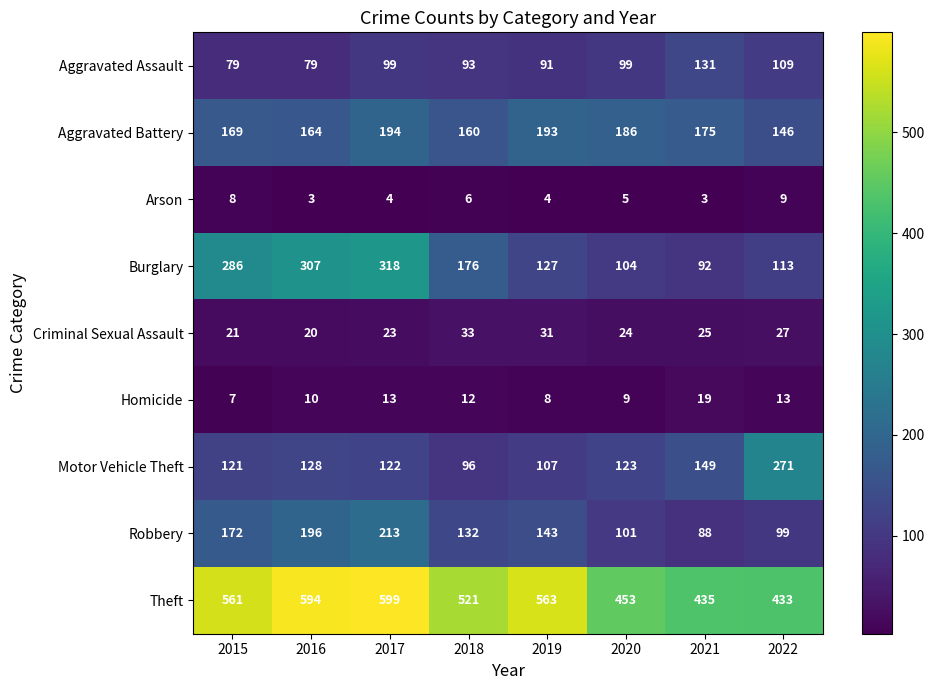

How many series are shown in this chart?

9